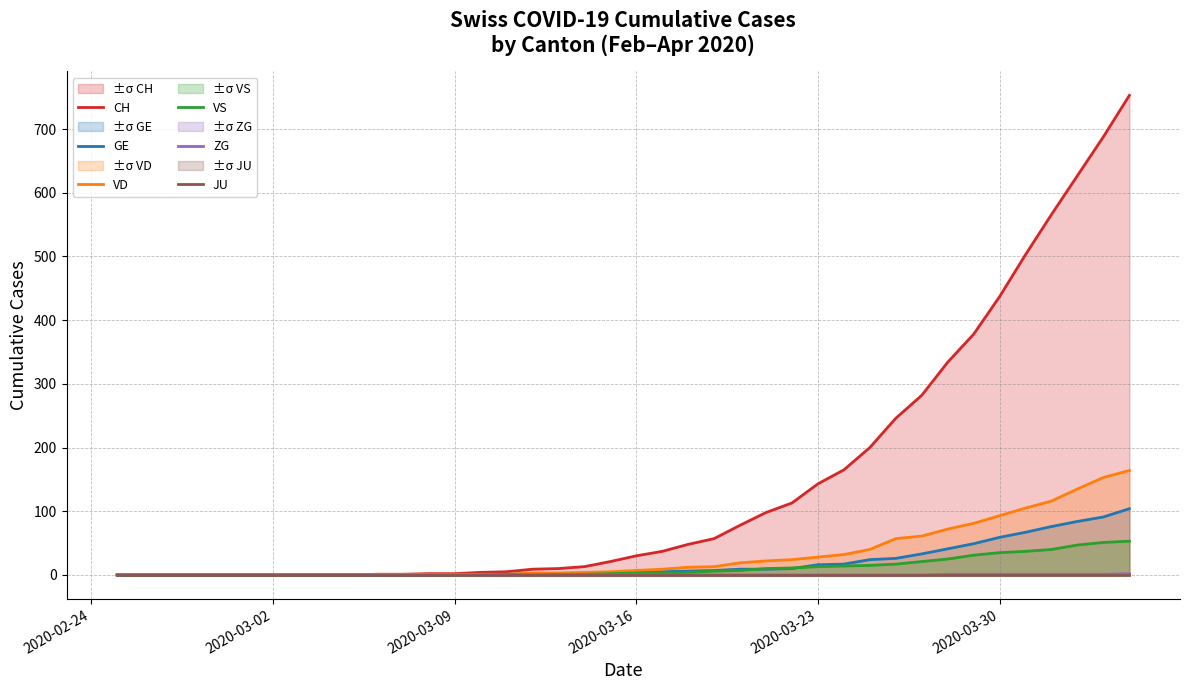

What is the difference between the maximum and minimum values in the ZG series?

2